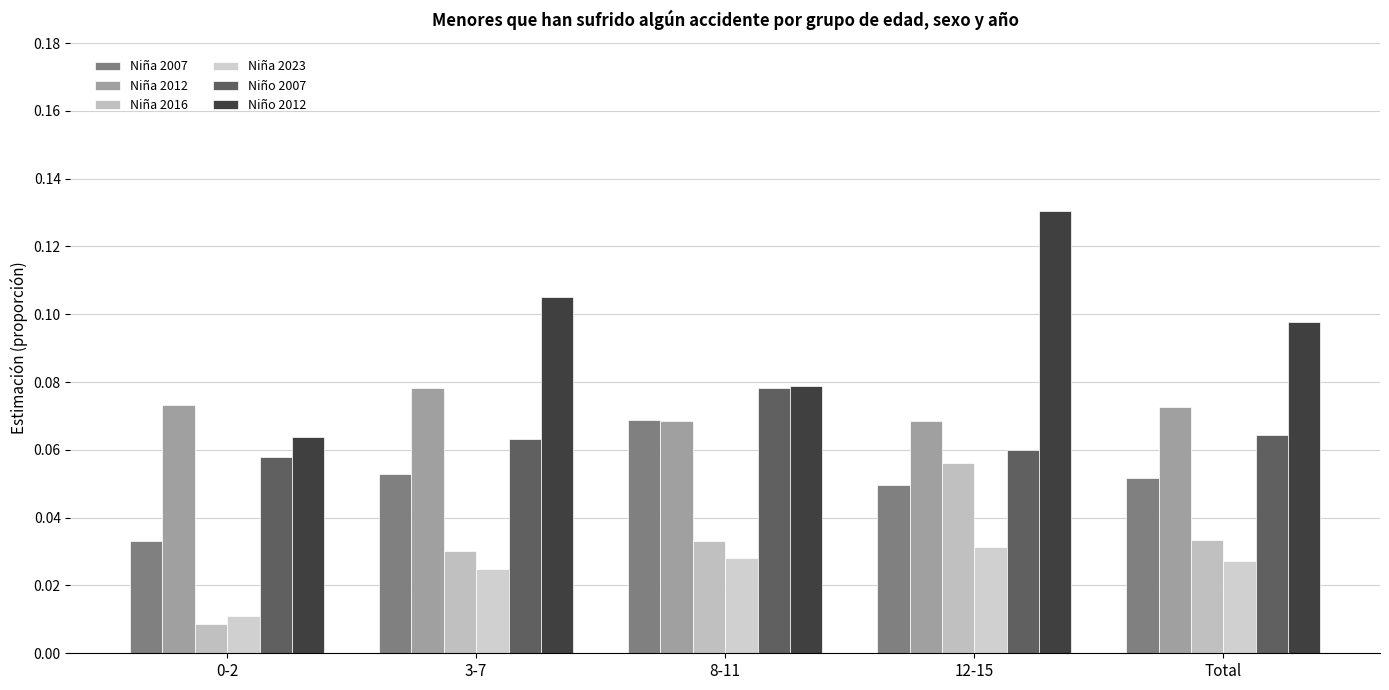

What position from the left is 8-11?

3